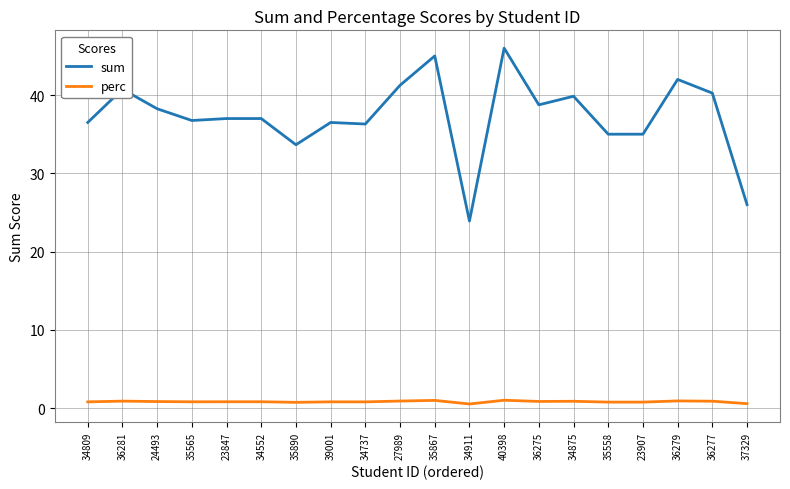

Which series changed the most between 34552 and 27989?

sum